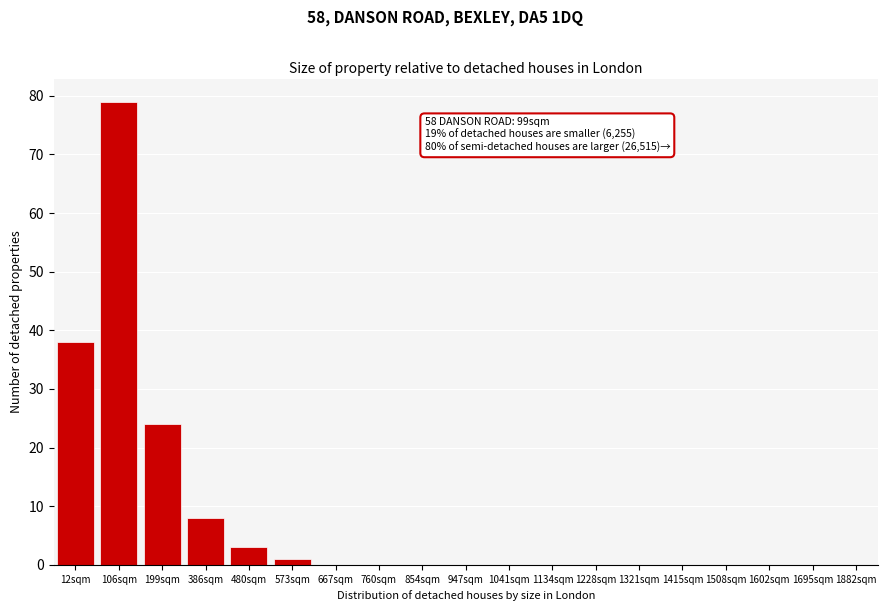

Reading left to right, what are all the values shown in this chart?

12sqm=38	106sqm=79	199sqm=24	386sqm=8	480sqm=3	573sqm=1	667sqm=0	760sqm=0	854sqm=0	947sqm=0	1041sqm=0	1134sqm=0	1228sqm=0	1321sqm=0	1415sqm=0	1508sqm=0	1602sqm=0	1695sqm=0	1882sqm=0